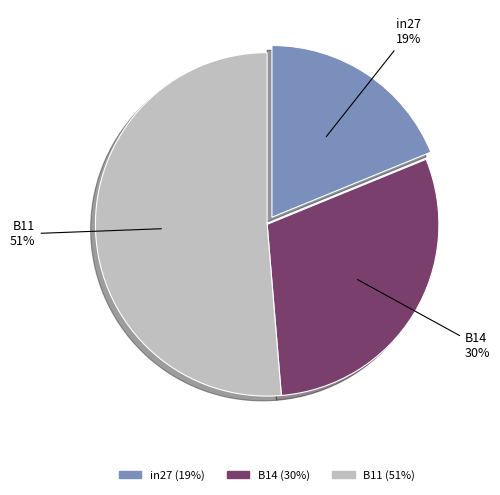

To the nearest percent, what portion does B11 represent?

51%